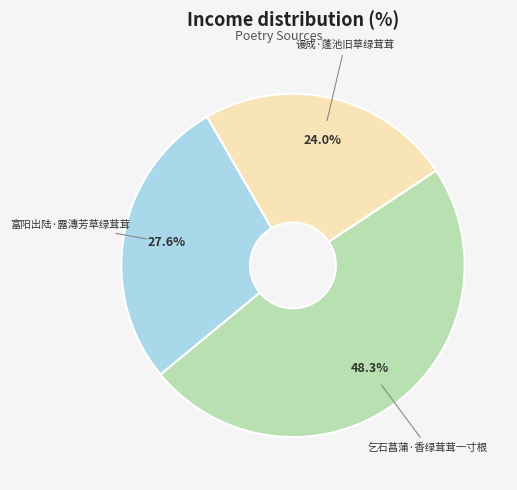

Is there any slice that represents more than half of the pie?

No